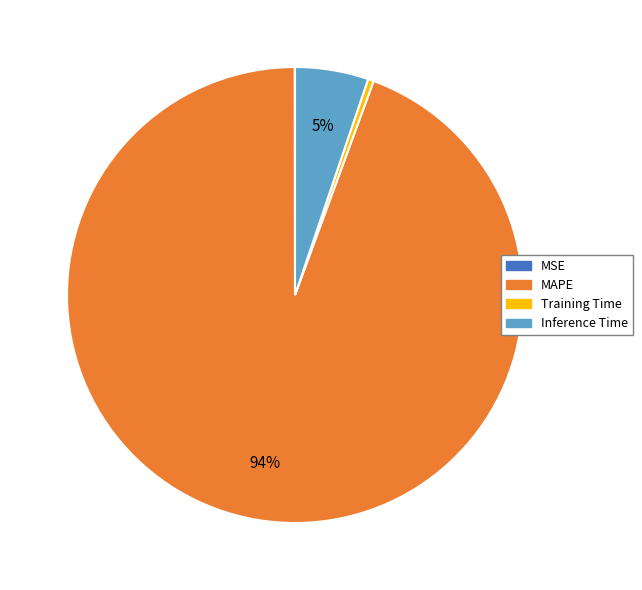

Do MAPE and Training Time together represent more than half of the pie?

Yes